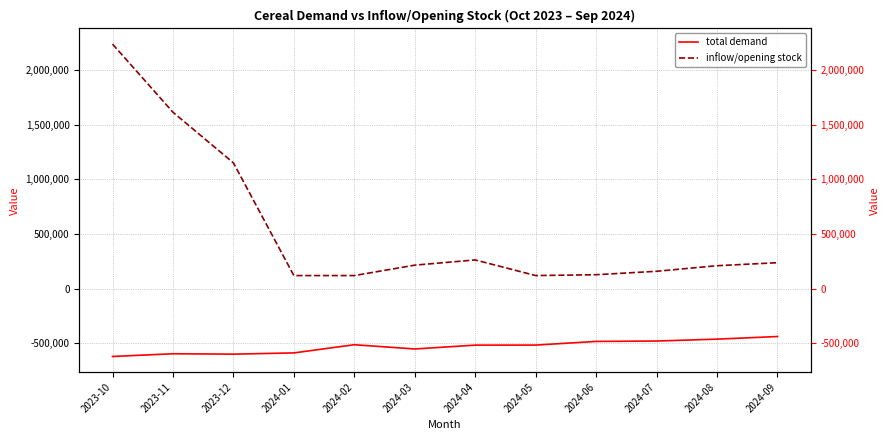

Reading left to right, extract all data points from this chart.

total demand: 2023-10=-620553.9	2023-11=-595536.1	2023-12=-599163.7	2024-01=-587906.9	2024-02=-513001.4	2024-03=-551828.0	2024-04=-516732.9	2024-05=-516273.3	2024-06=-482784.4	2024-07=-479256.0	2024-08=-461943.9	2024-09=-438037.2
inflow/opening stock: 2023-10=2235333.2	2023-11=1612401.0	2023-12=1149472.2	2024-01=119215.0	2024-02=119215.0	2024-03=214471.0	2024-04=262099.0	2024-05=119215.0	2024-06=127055.0	2024-07=158415.0	2024-08=209375.0	2024-09=236815.0